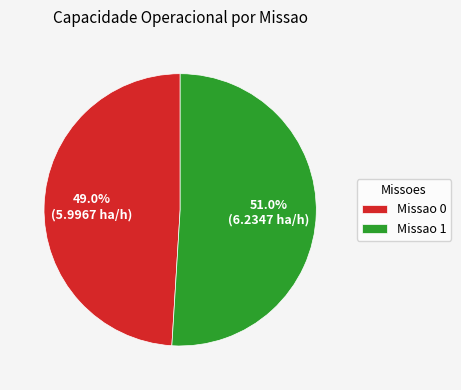

To the nearest percent, what is the average slice percentage?

50%